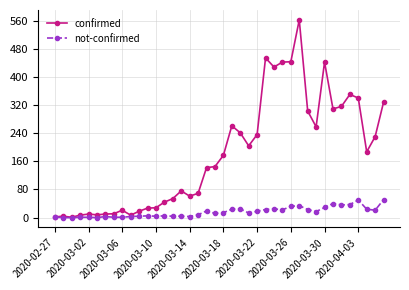

Which series has the largest range (max minus min)?

confirmed